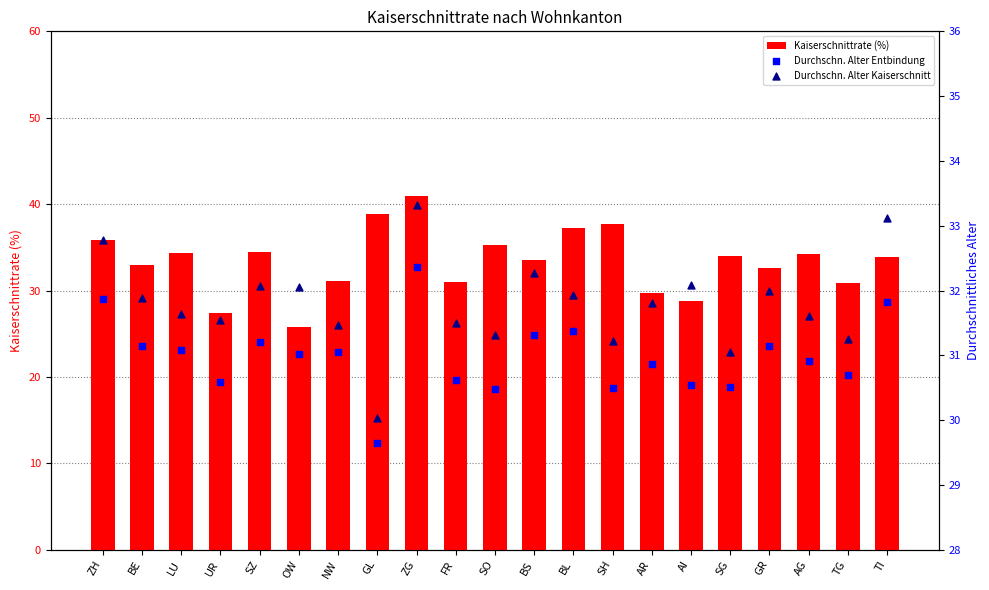

Which series has the largest total across all categories?

Kaiserschnittrate (%)